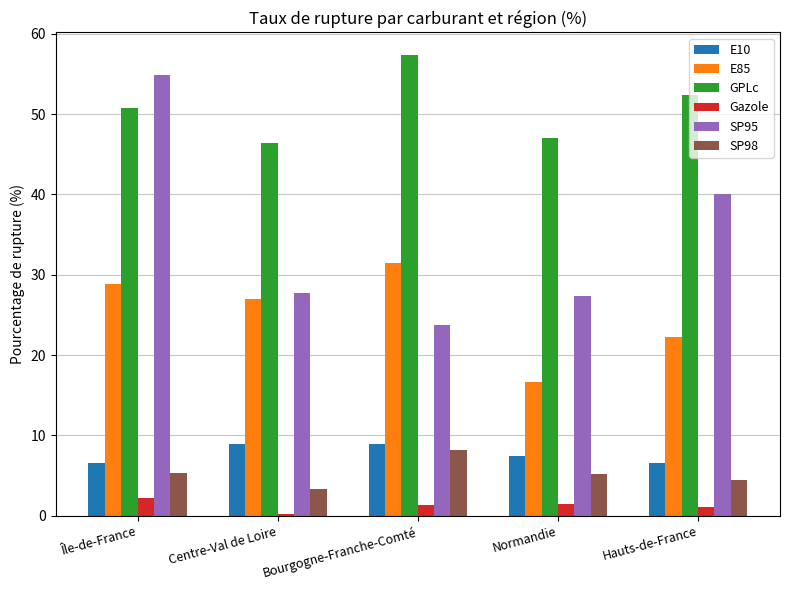

Which series has the widest spread of values?

SP95